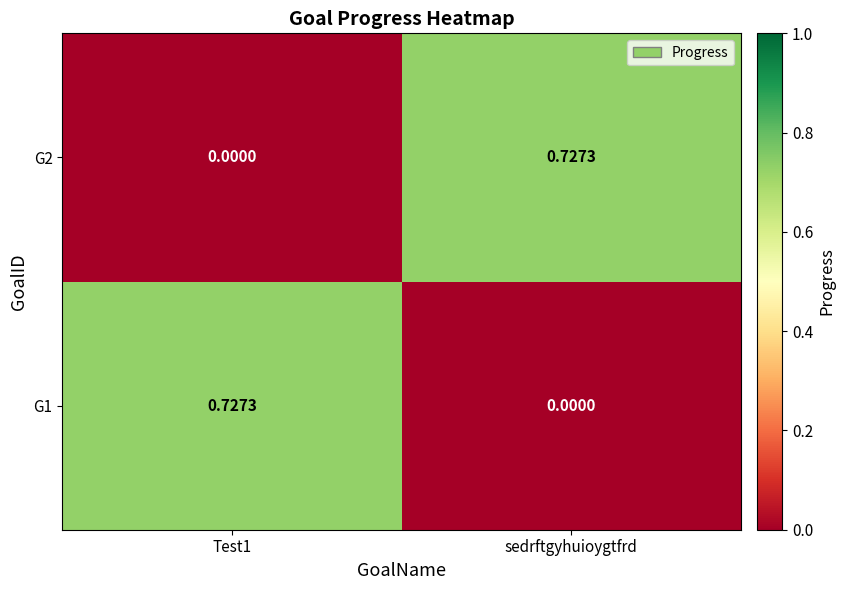

At which label is G1 closest to 0?

sedrftgyhuioygtfrd